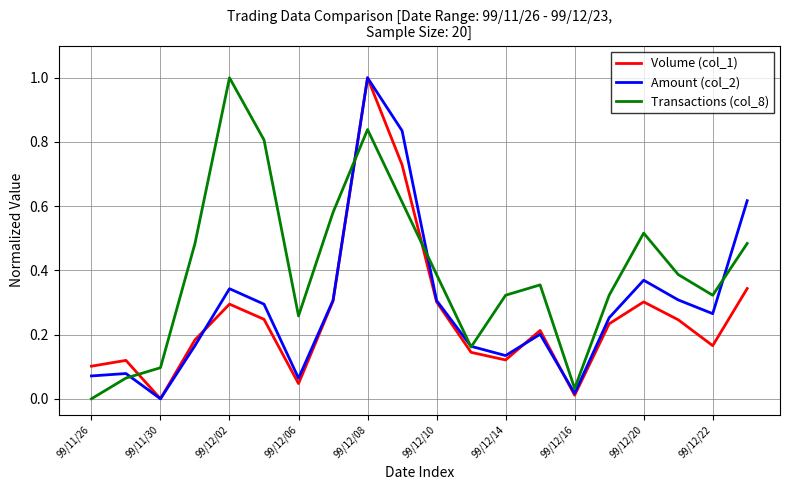

Which series has the largest total across all categories?

Transactions (col_8)